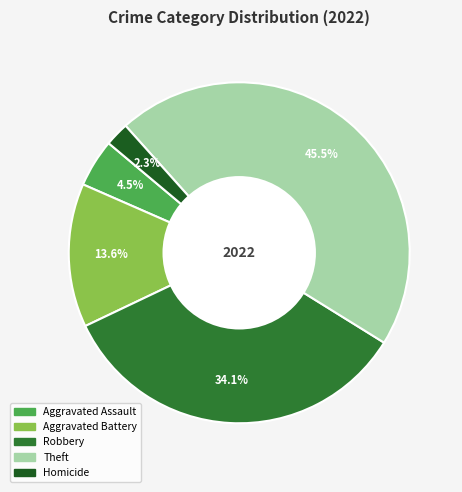

Is there any slice that represents more than half of the pie?

No